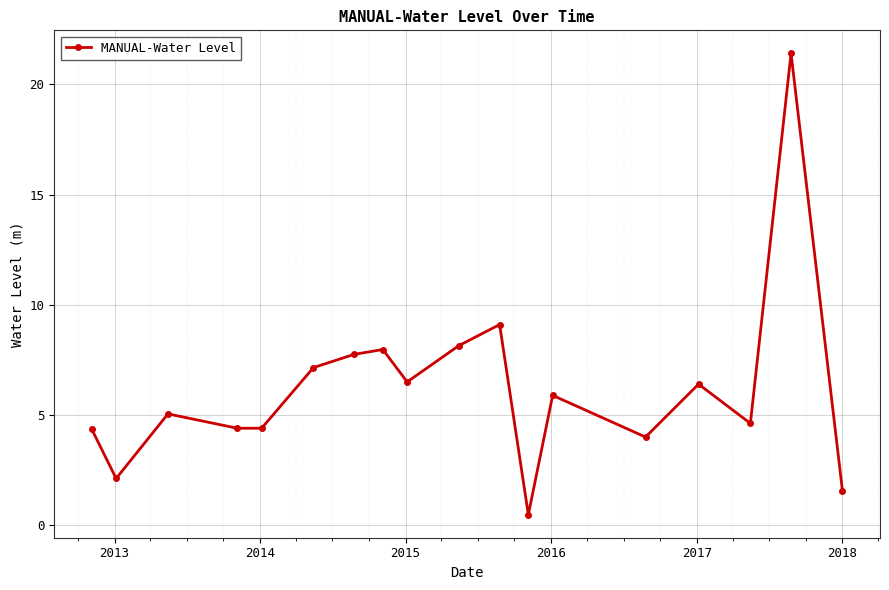

How many distinct data groups are displayed?

1